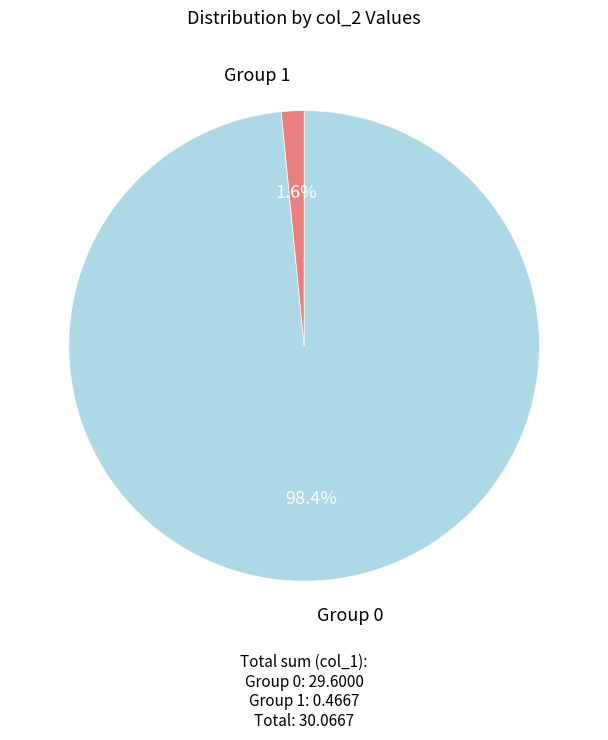

Is there any slice that represents more than half of the pie?

Yes